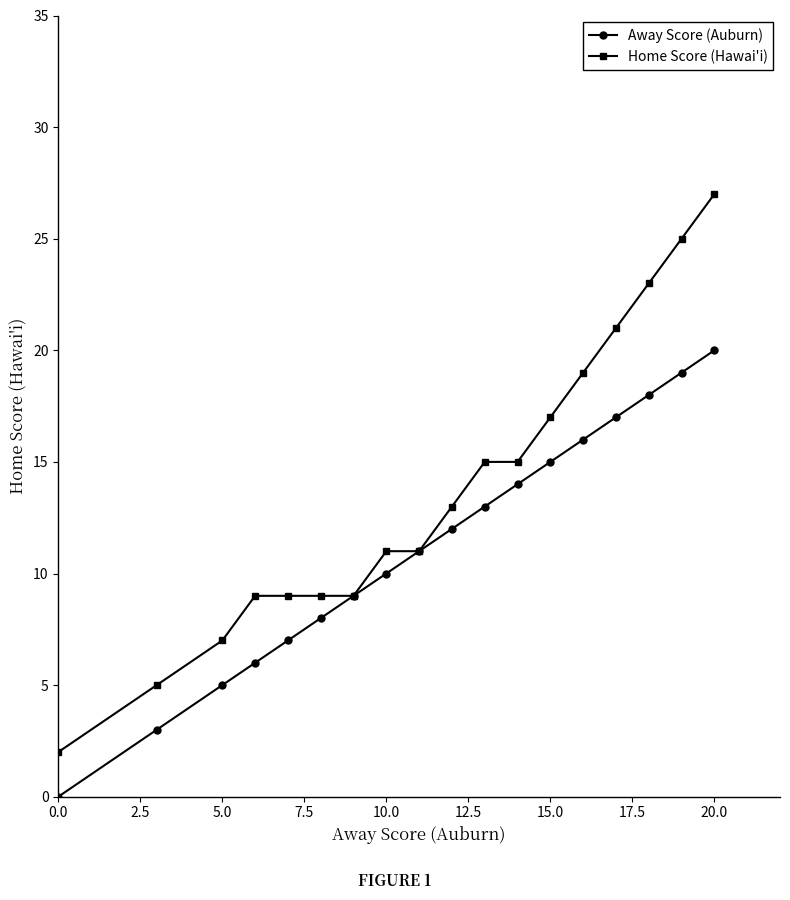

True or false: Away Score (Auburn) has more than 0 points higher than both neighbors.

False